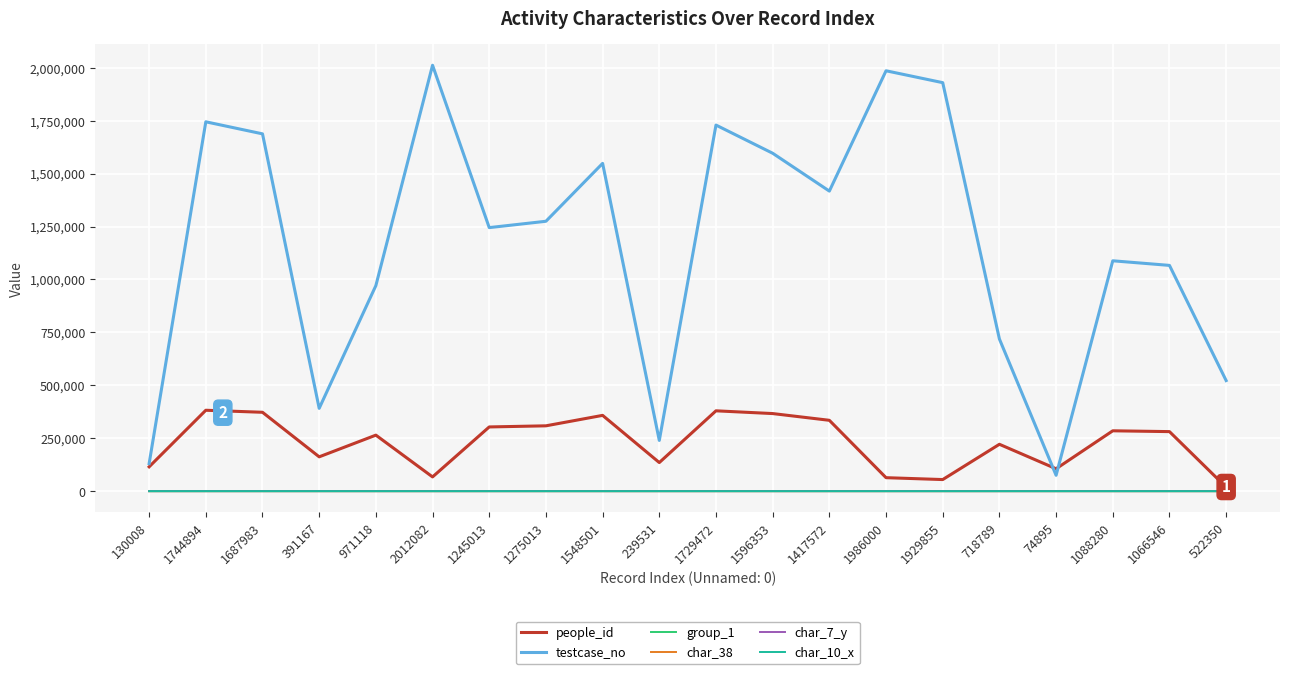

Which series has the largest total across all categories?

testcase_no